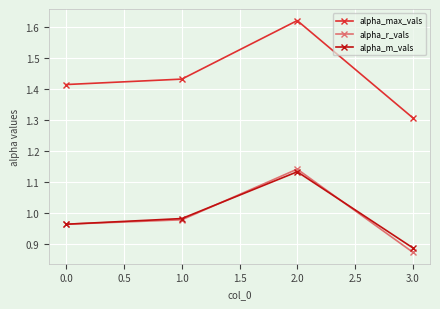

True or false: alpha_m_vals and alpha_max_vals cross at least once.

False